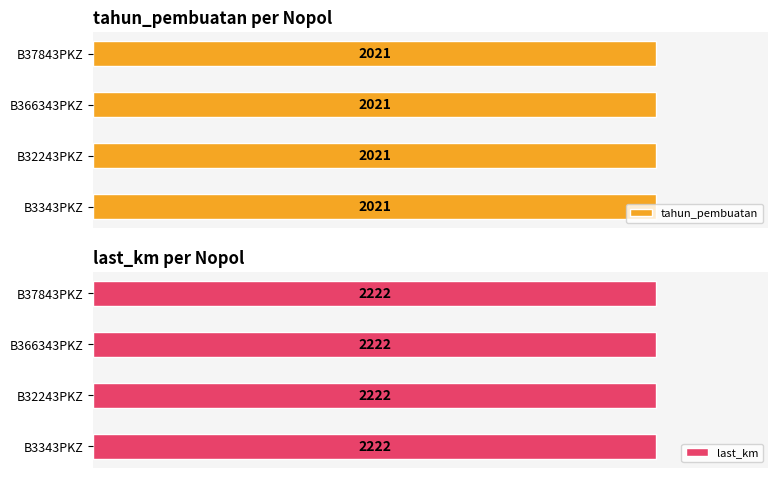

Which category has the lowest value in the last_km series?

B3343PKZ